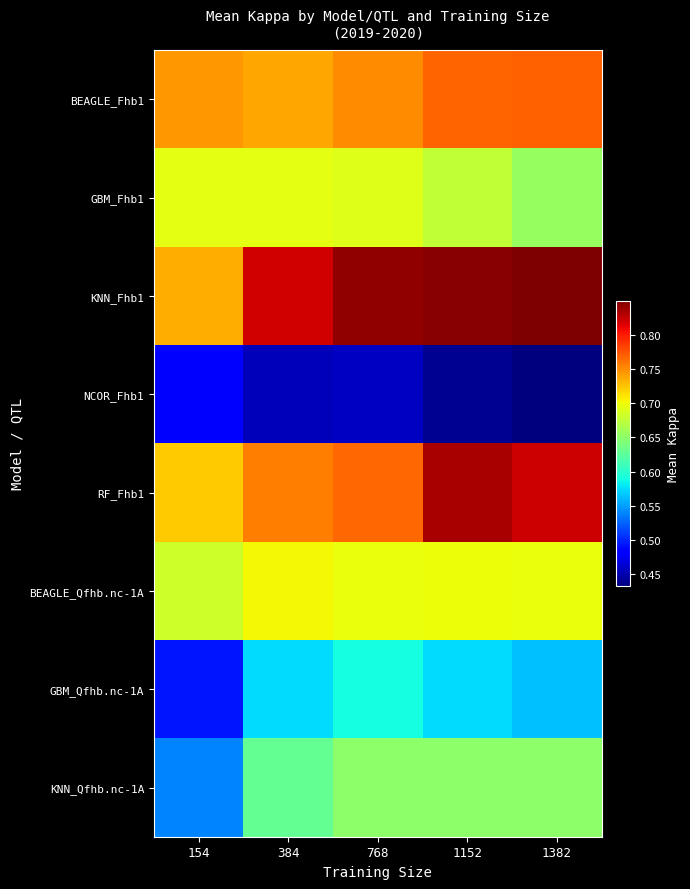

What is the greatest value displayed?

0.8